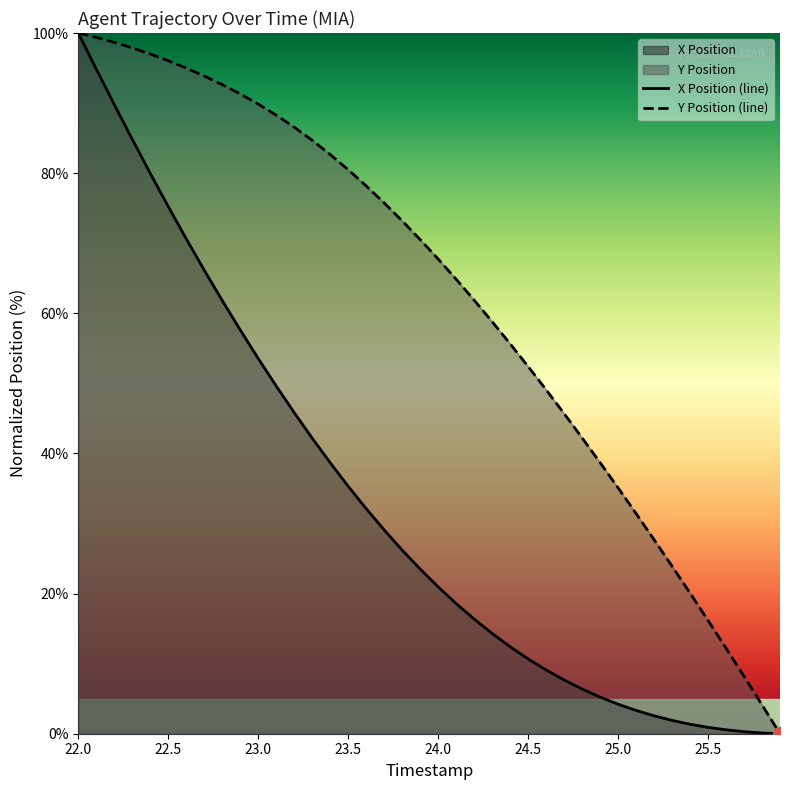

What is the maximum value for Y Position (line)?

100.0